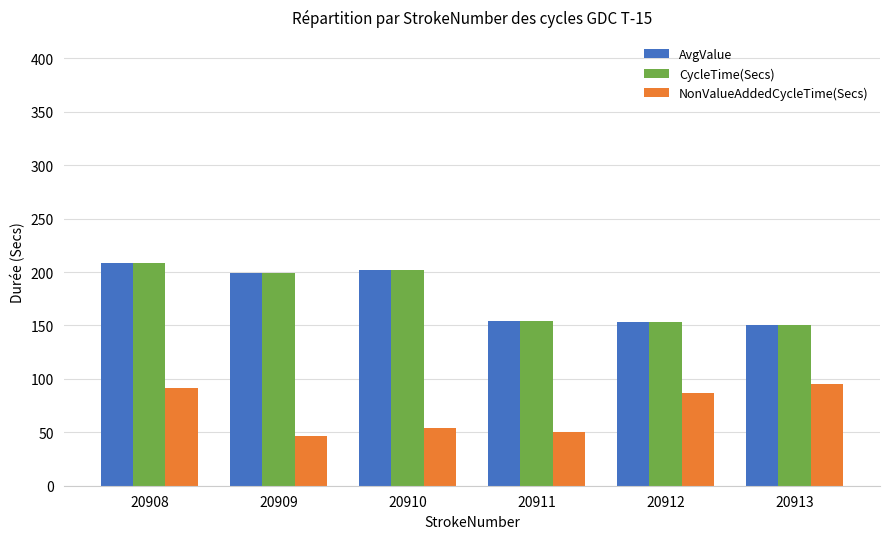

What is the difference between the CycleTime(Secs) values at 20912 and 20910?

49